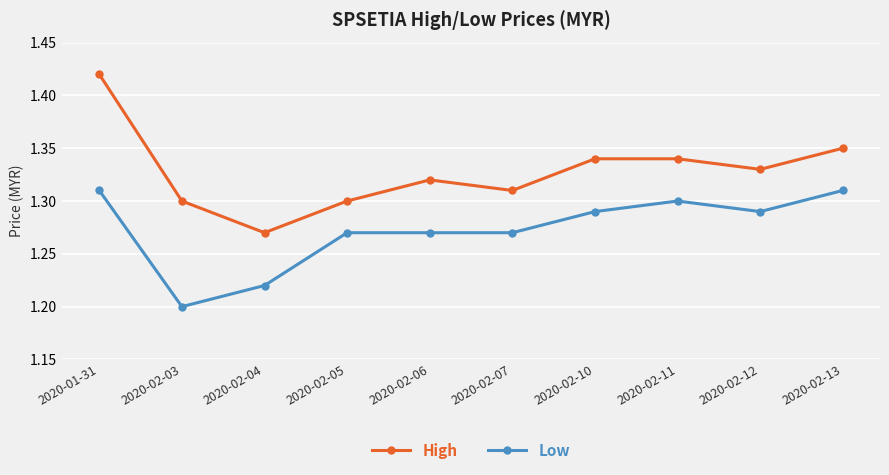

True or false: Low and High cross at least once.

False